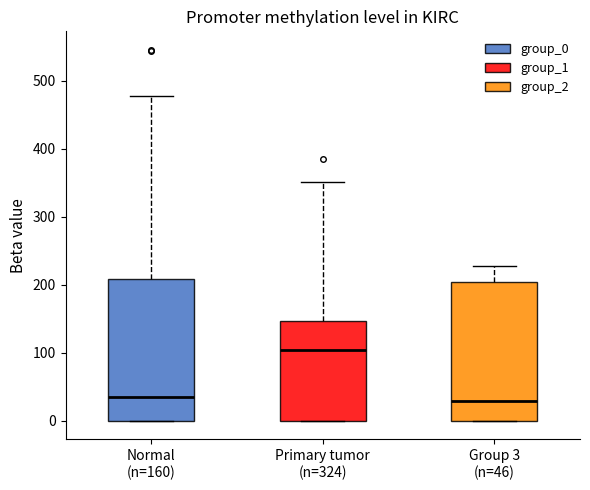

Reading left to right, transcribe this box plot: for each box, give where its median line is, the range the box spans, and where its two whiskers end, as read against the y-axis. The values are not printed on the chart, so give them approximately, as read against the axis.

Normal (n=160): median 40, box 0 to 210, whiskers 0 to 480
Primary tumor (n=324): median 100, box 0 to 150, whiskers 0 to 350
Group 3 (n=46): median 30, box 0 to 200, whiskers 0 to 230